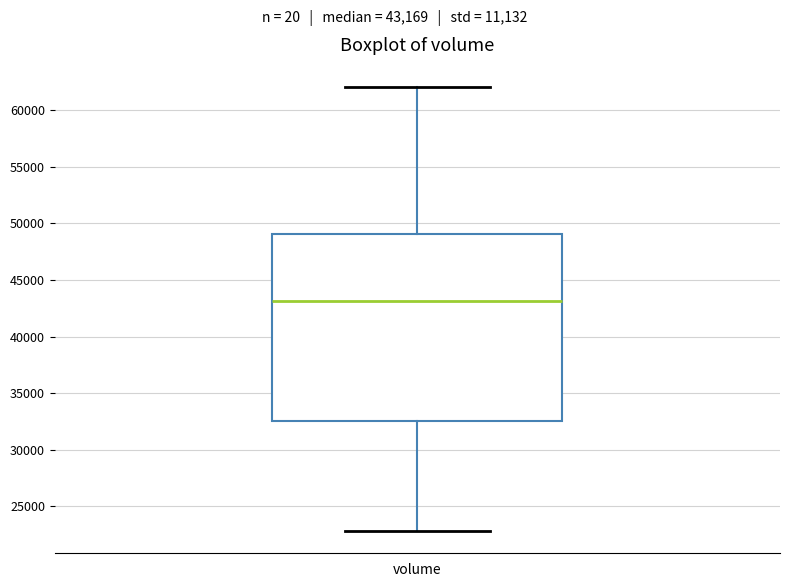

Where is the lower edge of the box for volume on the y-axis? The values are not printed on the chart, so give them approximately, as read against the axis.

32500